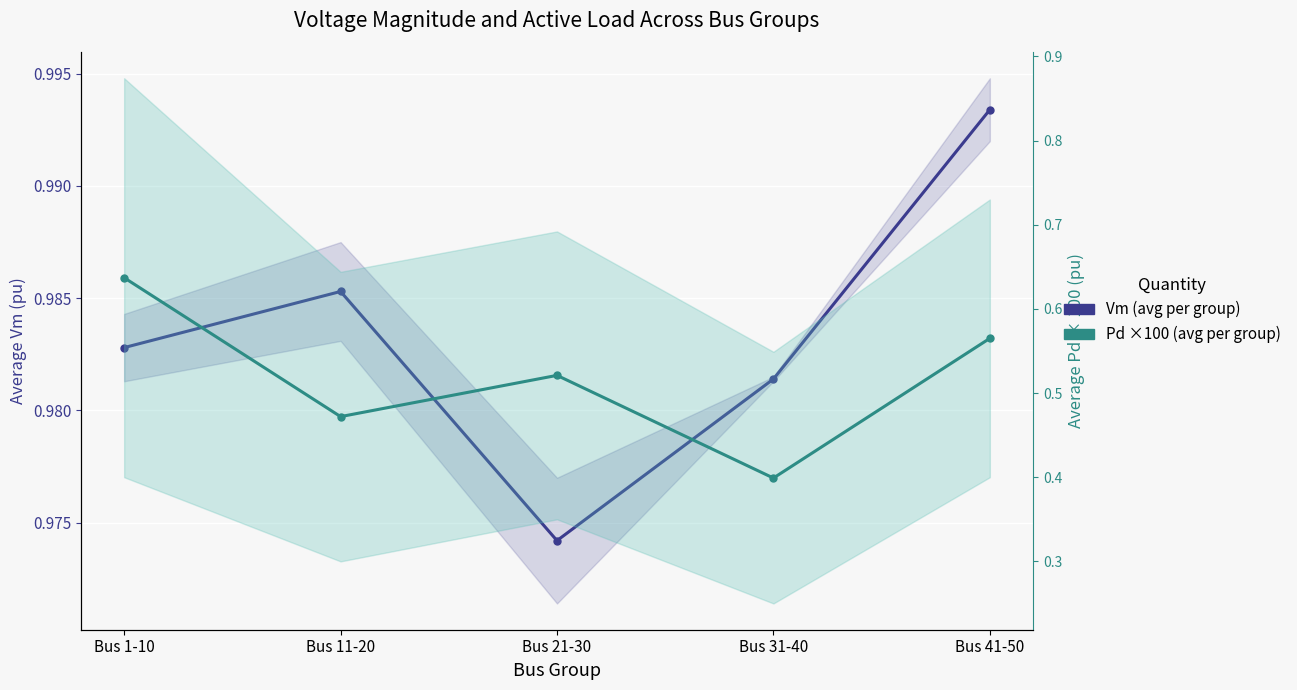

At which label does Pd ×100 (avg per group) reach its peak?

Bus 1-10